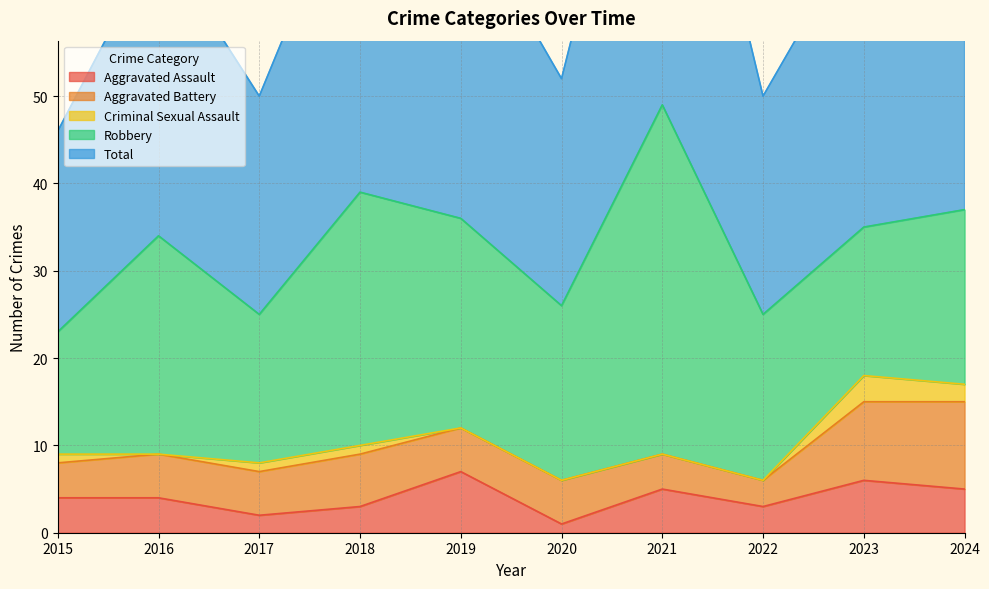

True or false: Robbery and Criminal Sexual Assault cross at least once.

False